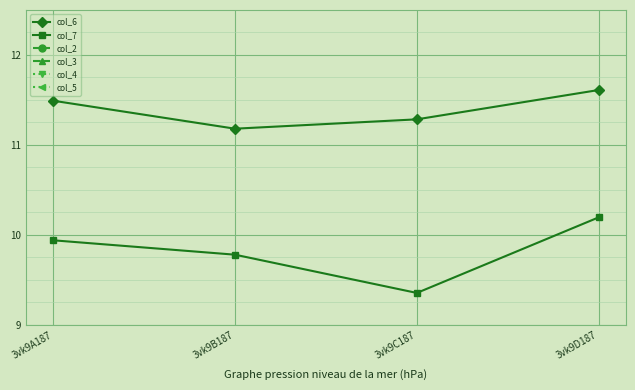

What is the label of the 4th point from the left?

3vk9D187